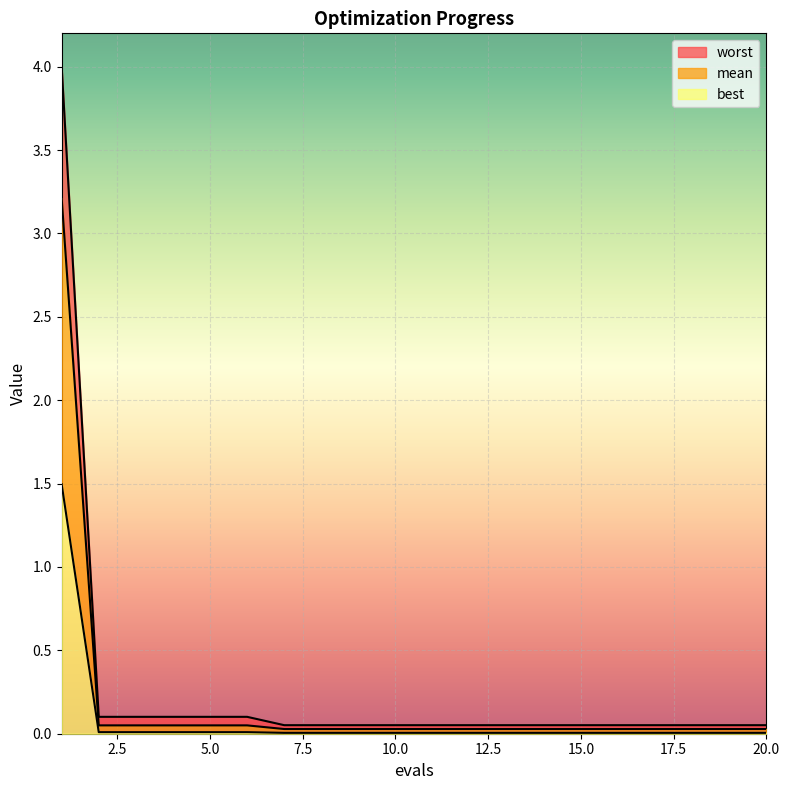

The value of worst at 5 is 0.1. True or false?

True